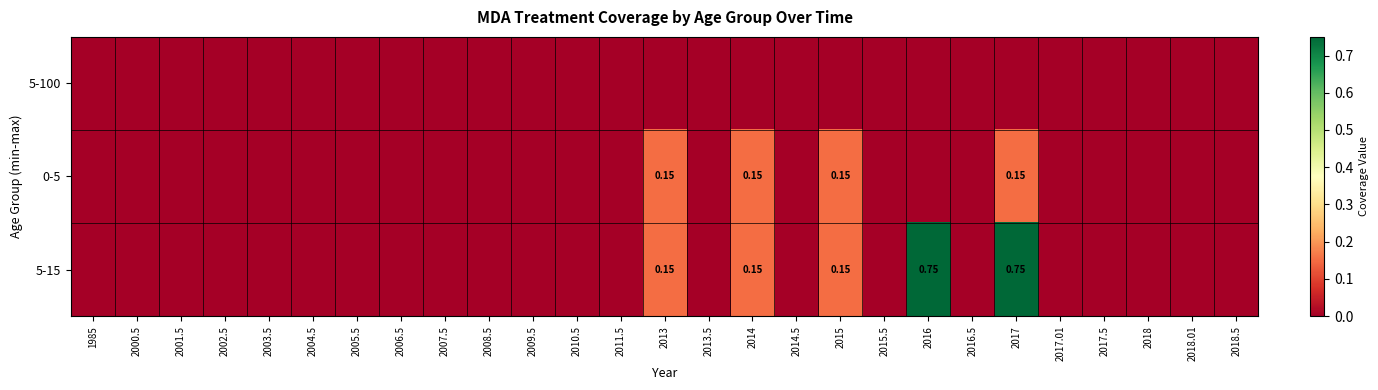

Rank the series by their average value, from highest to lowest.

5-15, 0-5, 5-100